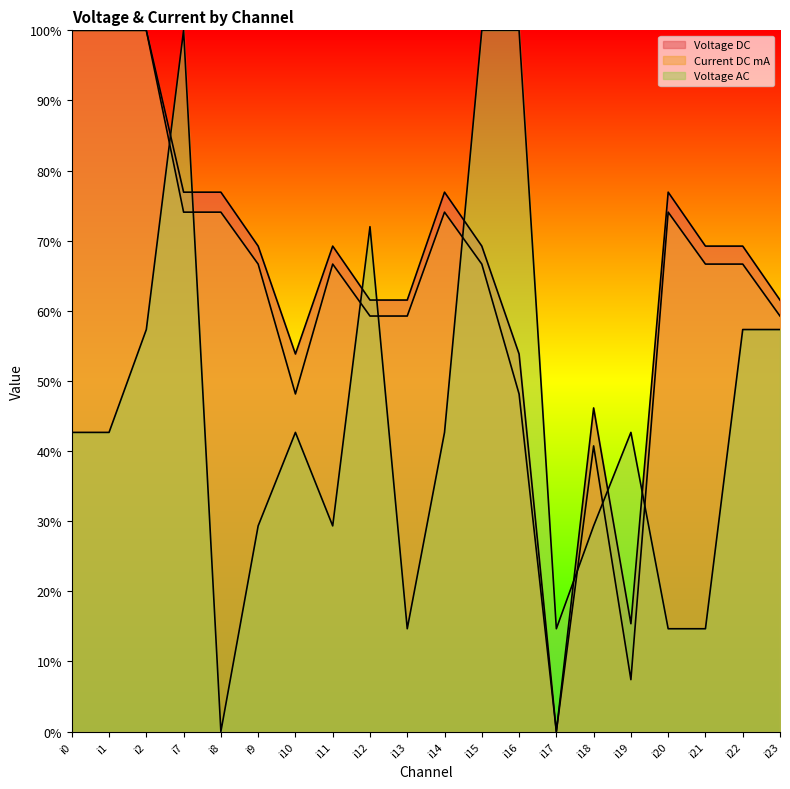

What is the value of the Current DC mA point at the 3rd from the left?

1.0